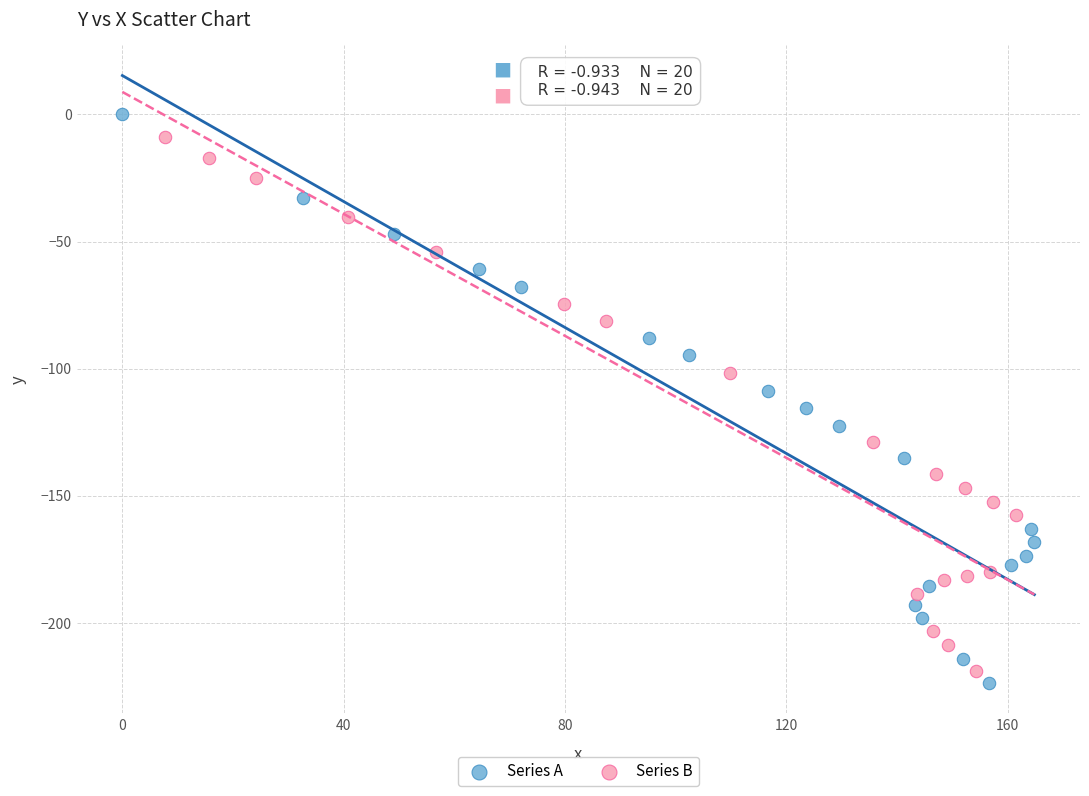

What are all the series names shown in the legend?

Series A, Series B